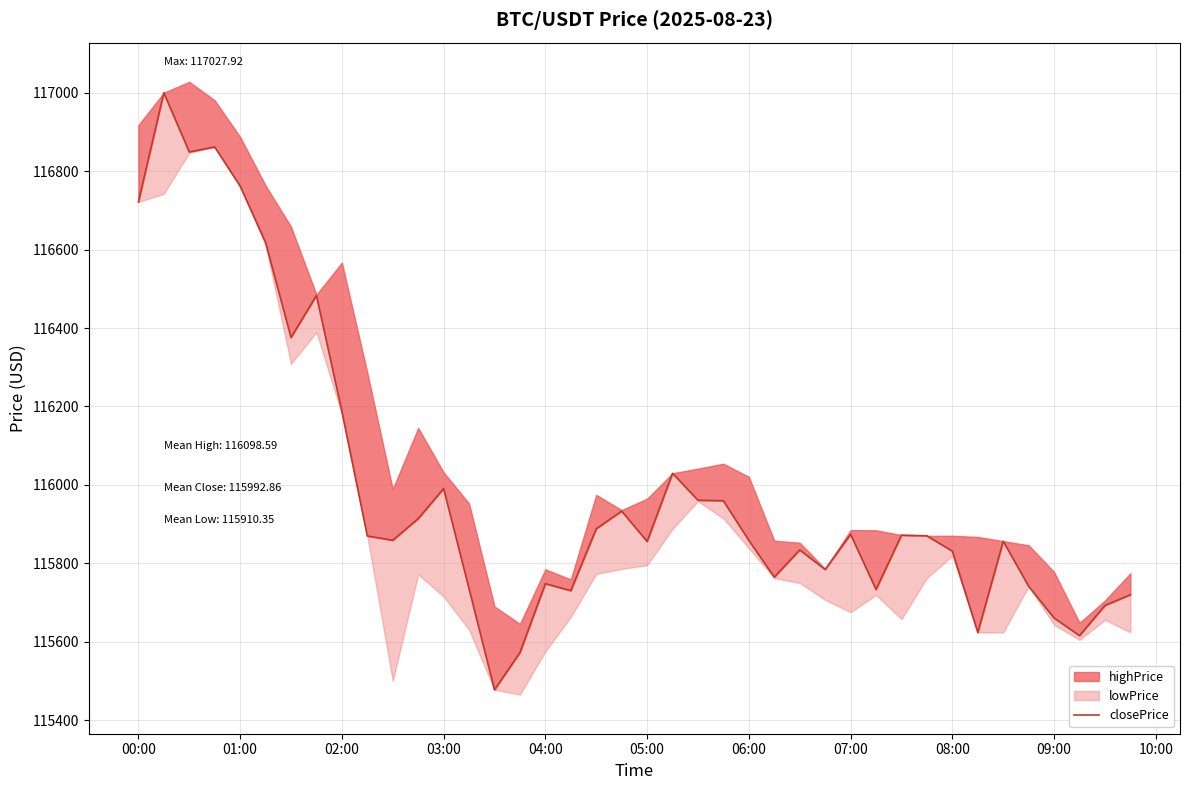

Reading left to right, transcribe all the data shown in this chart.

116721.5	117000.2	116849.2	116861.9	116762.3	116618.3	116375.9	116483.1	116187.8	115869.7	115858.7	115913.9	115990.6	115735.2	115477.4	115572.2	115748.0	115730.1	115888.0	115933.1	115855.8	116029.6	115960.8	115959.5	115858.4	115764.8	115834.1	115784.3	115873.9	115733.3	115871.9	115870.0	115831.1	115623.7	115856.4	115741.4	115660.4	115615.6	115692.5	115719.8